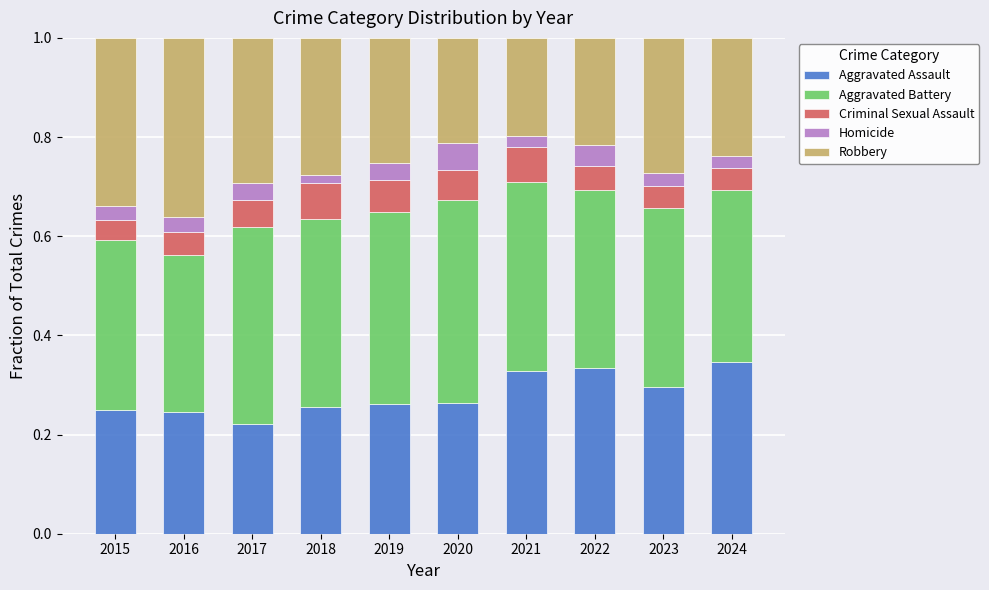

What is the sum of all Aggravated Assault values?

2.8